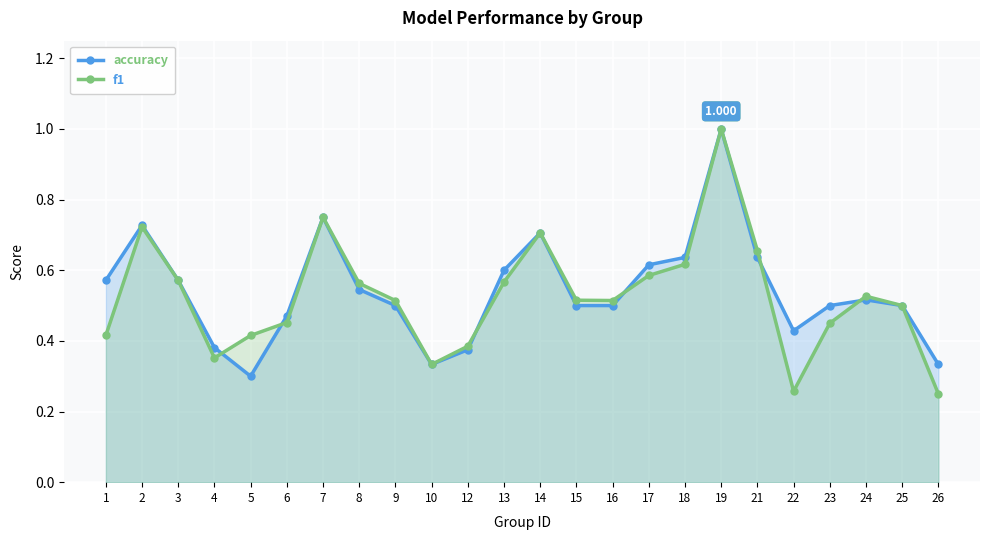

Which series has the largest total across all categories?

accuracy